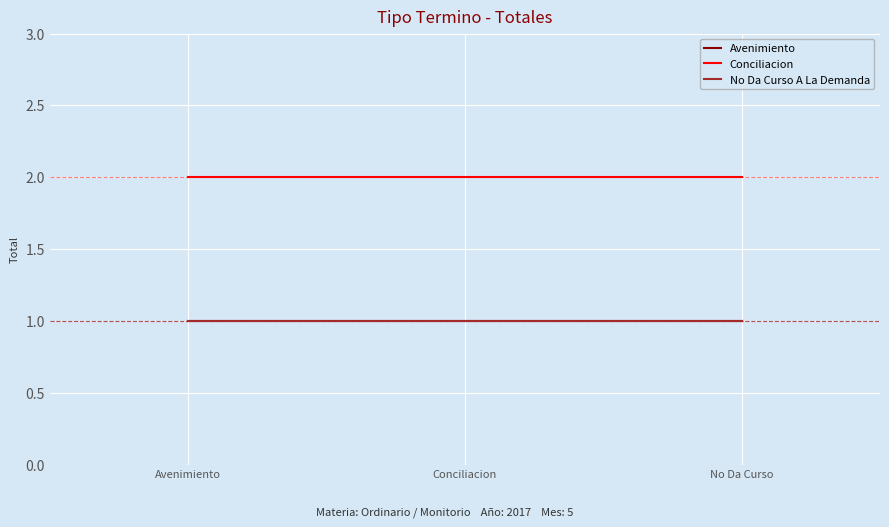

Does the chart have visible grid lines?

Yes